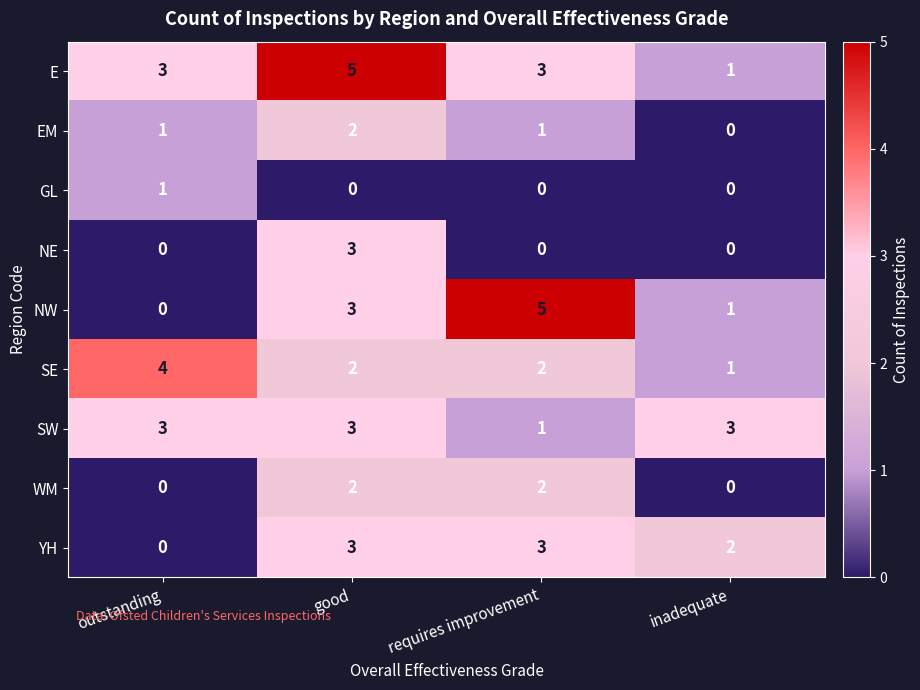

At which category is the sum across all series the highest?

good